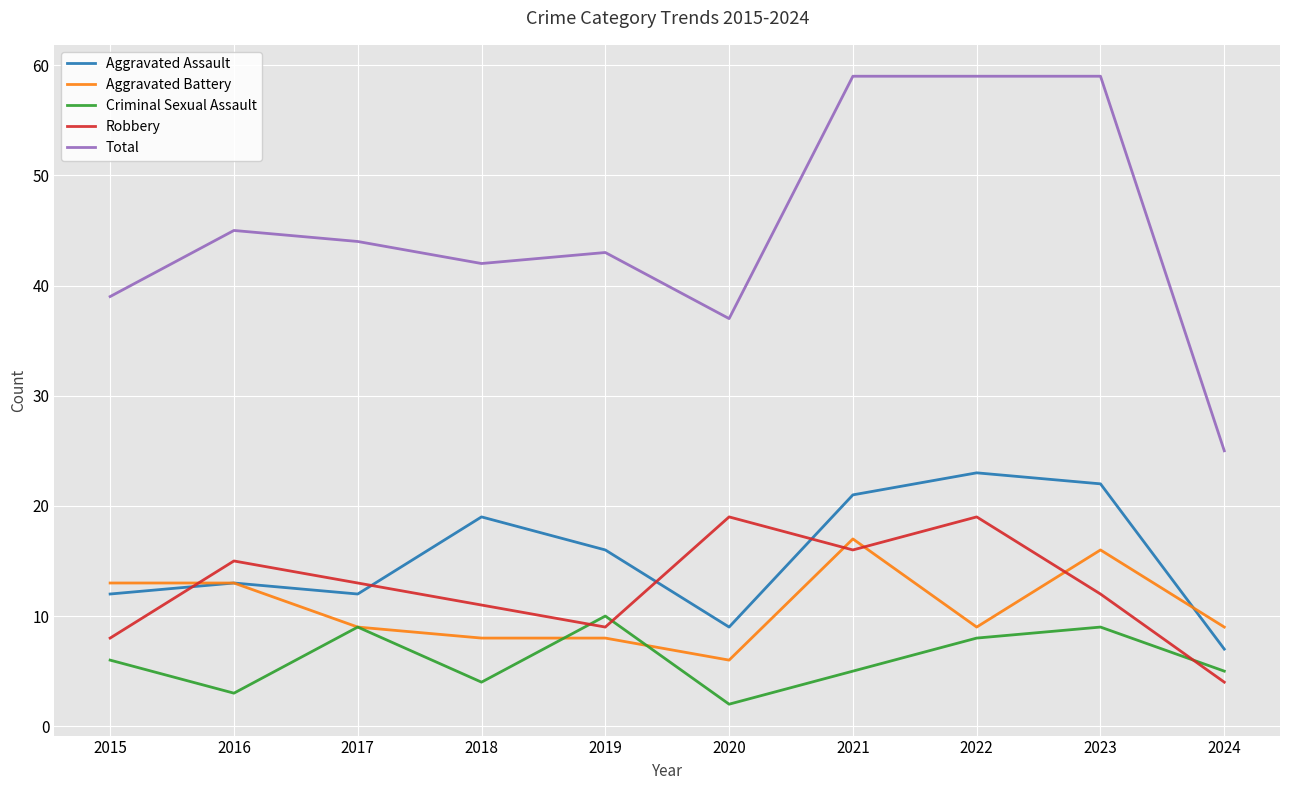

Reading left to right, list all the values displayed in this chart.

Aggravated Assault: 2015=12	2016=13	2017=12	2018=19	2019=16	2020=9	2021=21	2022=23	2023=22	2024=7
Aggravated Battery: 2015=13	2016=13	2017=9	2018=8	2019=8	2020=6	2021=17	2022=9	2023=16	2024=9
Criminal Sexual Assault: 2015=6	2016=3	2017=9	2018=4	2019=10	2020=2	2021=5	2022=8	2023=9	2024=5
Robbery: 2015=8	2016=15	2017=13	2018=11	2019=9	2020=19	2021=16	2022=19	2023=12	2024=4
Total: 2015=39	2016=45	2017=44	2018=42	2019=43	2020=37	2021=59	2022=59	2023=59	2024=25